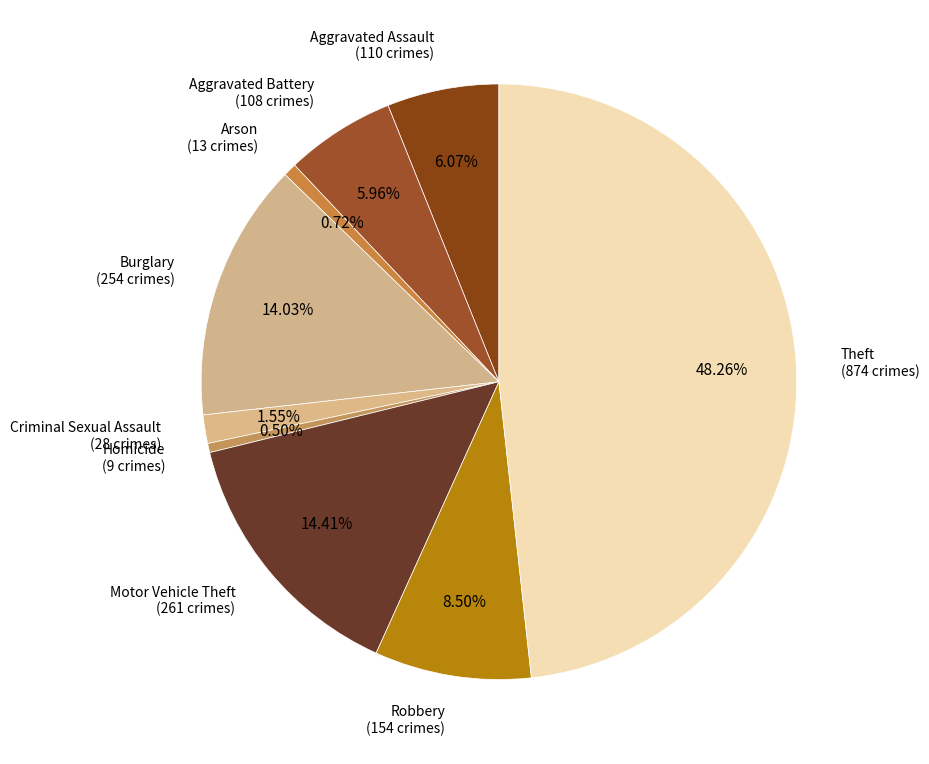

Is there any slice that represents more than half of the pie?

No